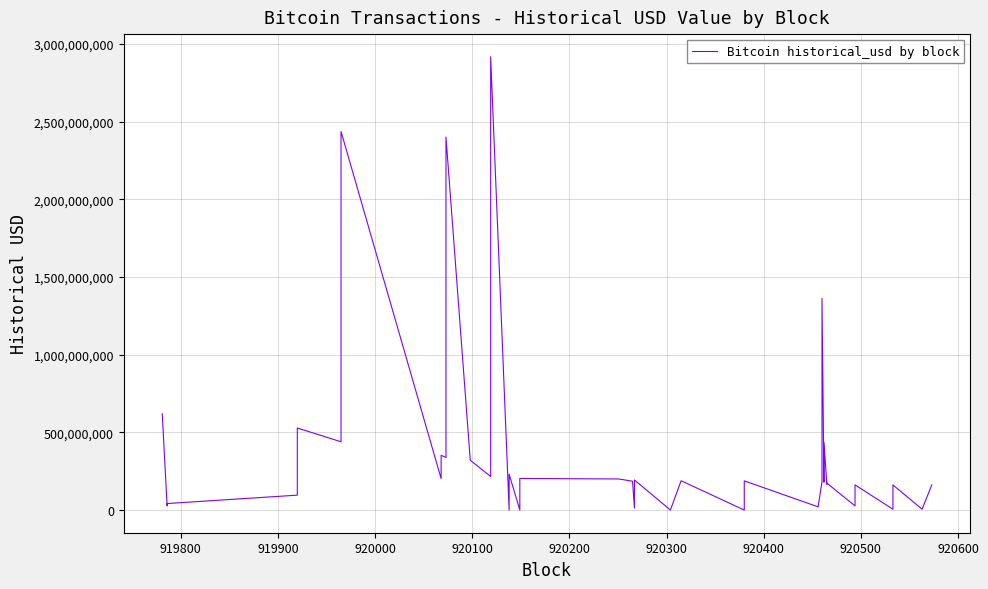

Reading left to right, list all the values displayed in this chart.

619613802.7	26842878.4	41999257.9	95942752.3	528109750.0	439524000.0	2435952297.8	202596427.7	352313600.0	338146809.0	2400360381.8	320586615.3	215716684.0	2917039407.8	1670.6	230876689.9	111337.0	203423815.1	200045256.7	185421470.2	12950939.0	193599665.5	44285.1	398946.2	188718958.6	29258.5	187884000.0	20605198.0	183559172.5	1361448813.7	179080000.0	434742007.4	165709500.0	173567546.1	26772051.8	162025500.0	5400838.2	161808000.0	5393588.2	161724604.5